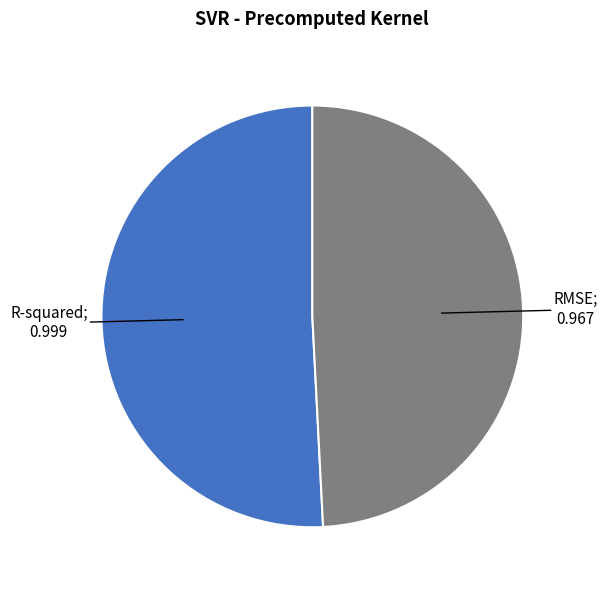

Count the number of slices in the pie.

2